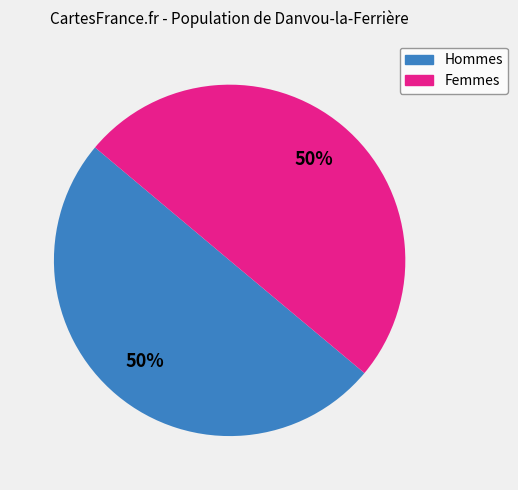

To the nearest percent, what is the average slice percentage?

50%